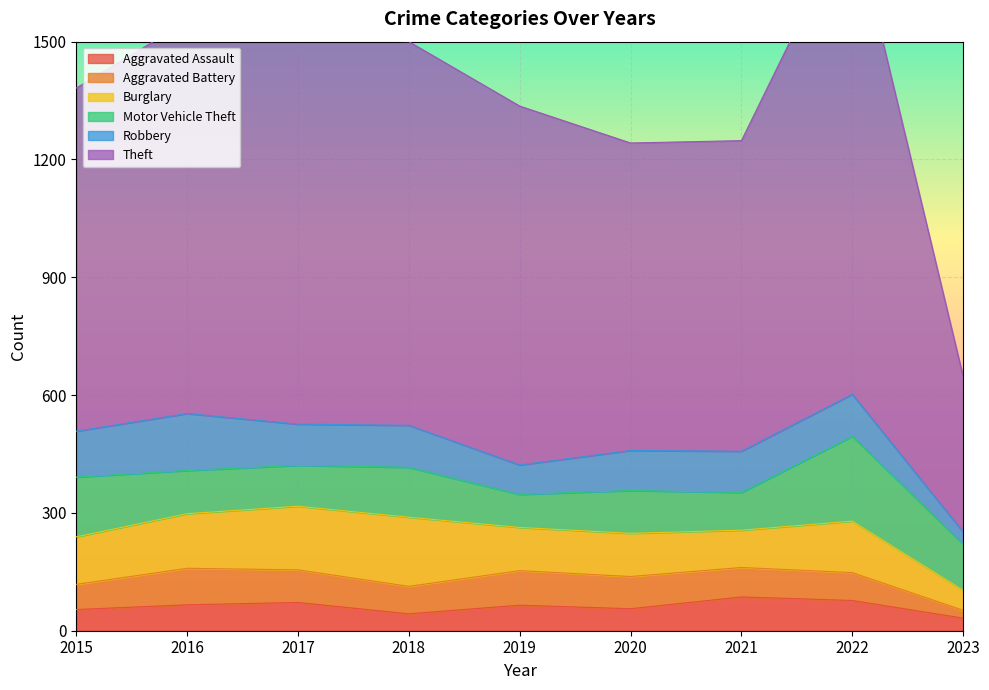

Is it true that Theft equals 425 at 2015?

False